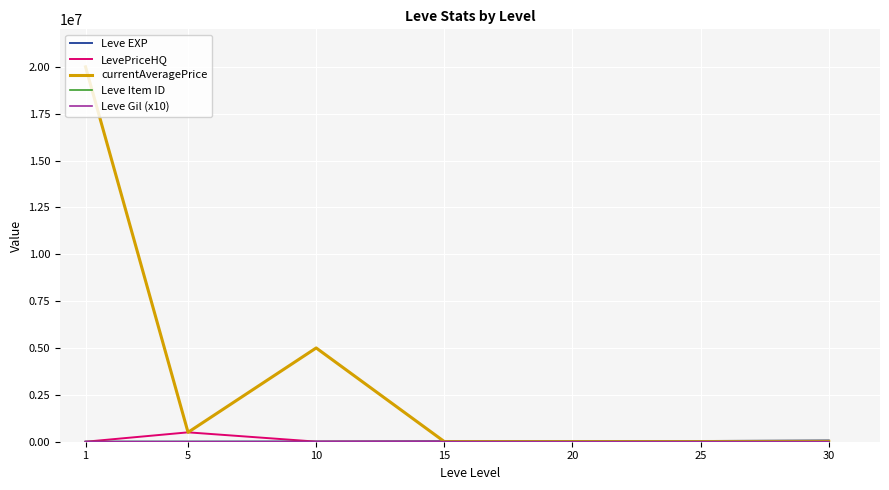

At which label does currentAveragePrice first exceed 19380?

1